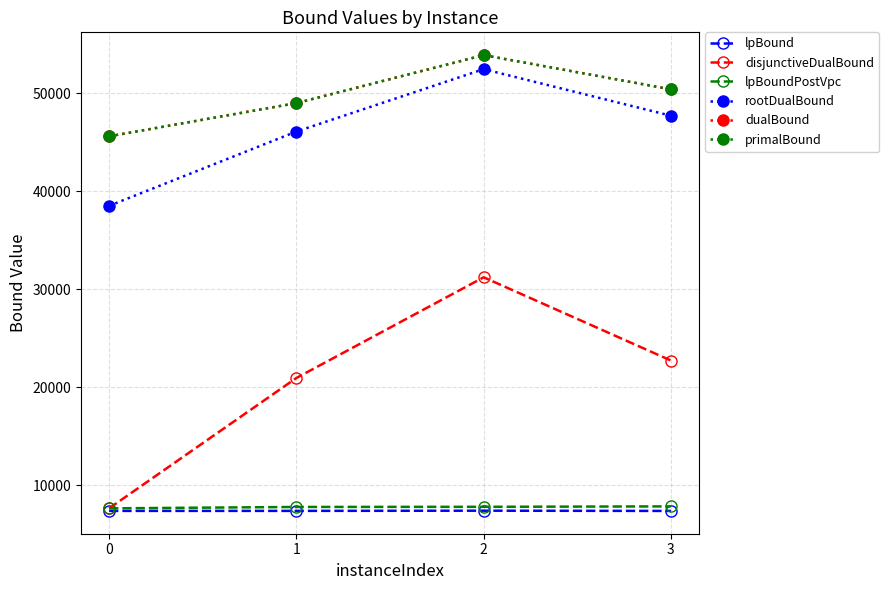

List the labels in order of rootDualBound value, smallest first.

0, 1, 3, 2